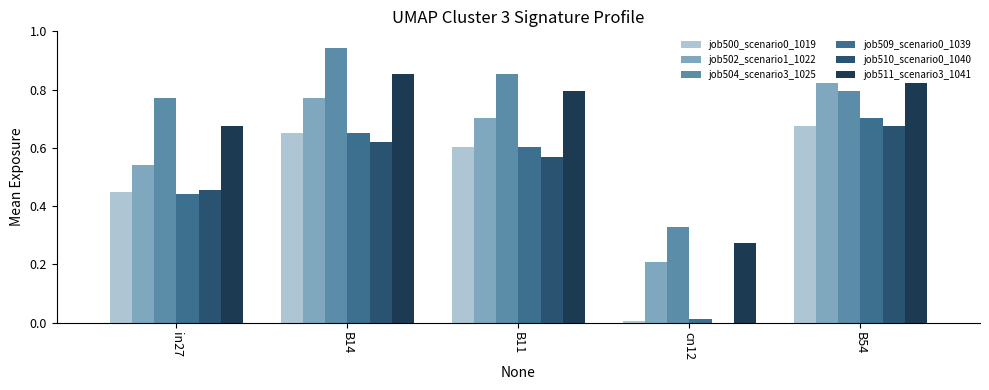

What is the sum of all job509_scenario0_1039 values?

2.4